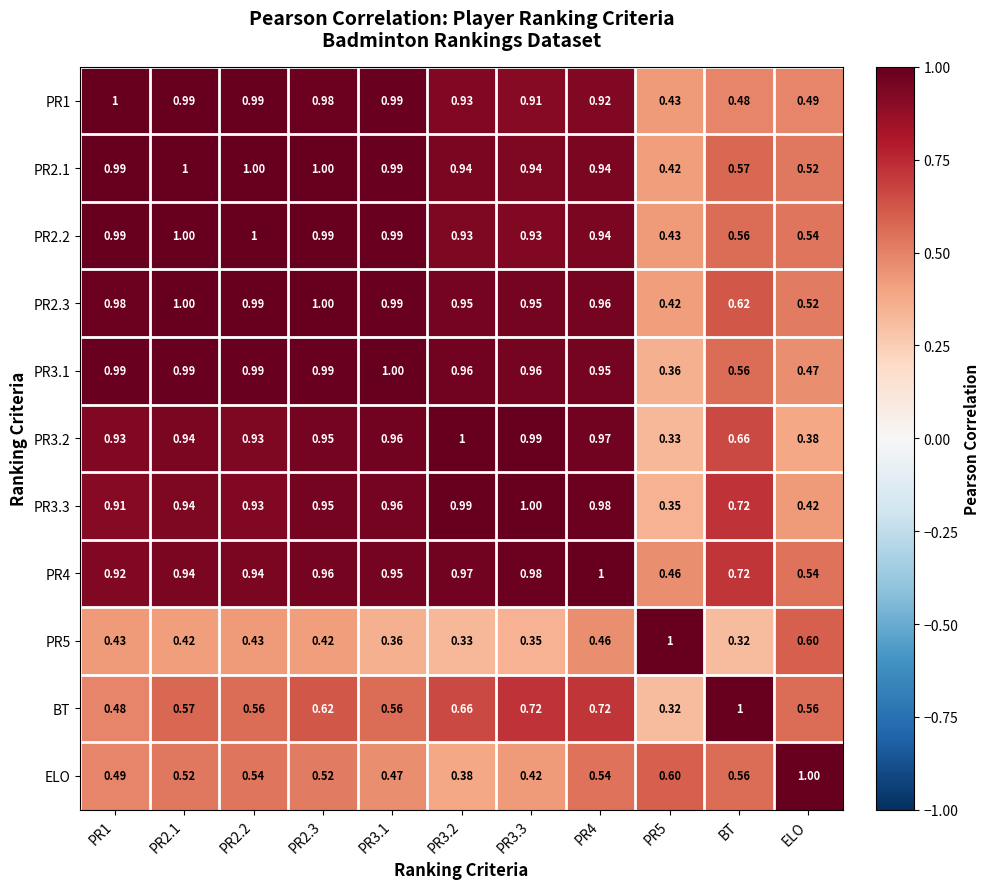

Between PR1 and PR2.3, which series saw the biggest shift?

BT